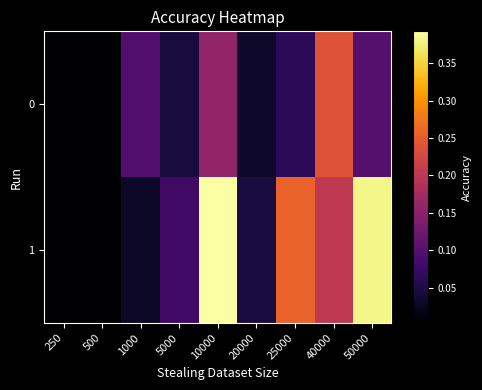

Which label corresponds to the largest value in the chart?

10000